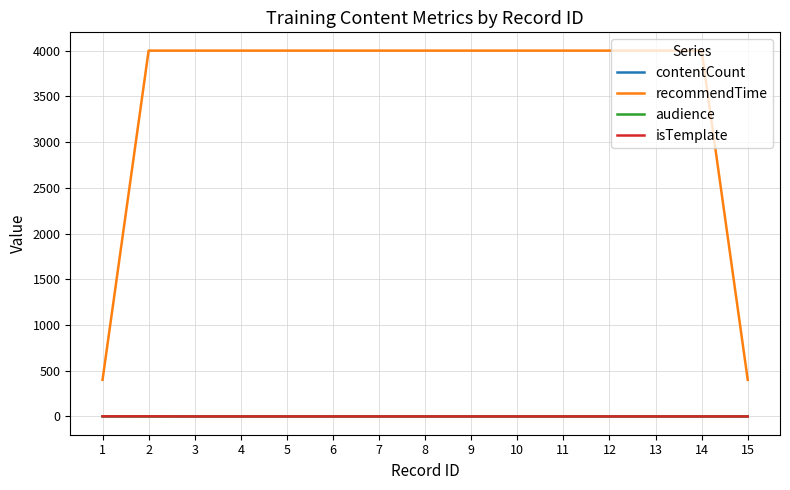

What are all the series names shown in the legend?

contentCount, recommendTime, audience, isTemplate